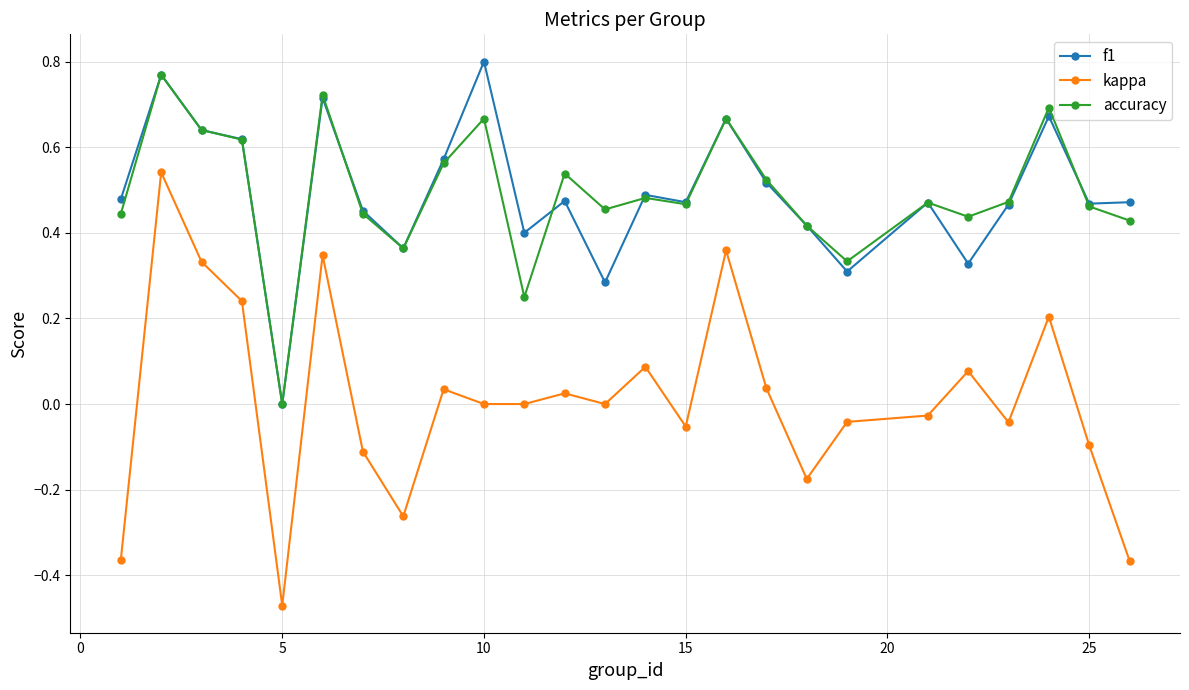

True or false: accuracy and kappa cross at least once.

False